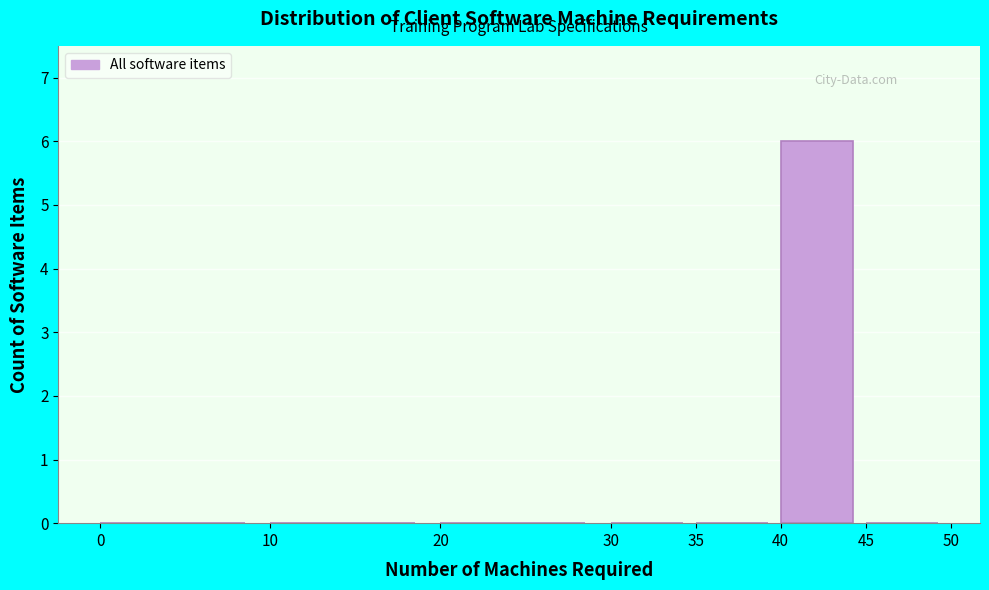

What is the height of the bar covering 40 to 45 on the x-axis? The values are not printed on the chart, so give them approximately, as read against the axis.

6